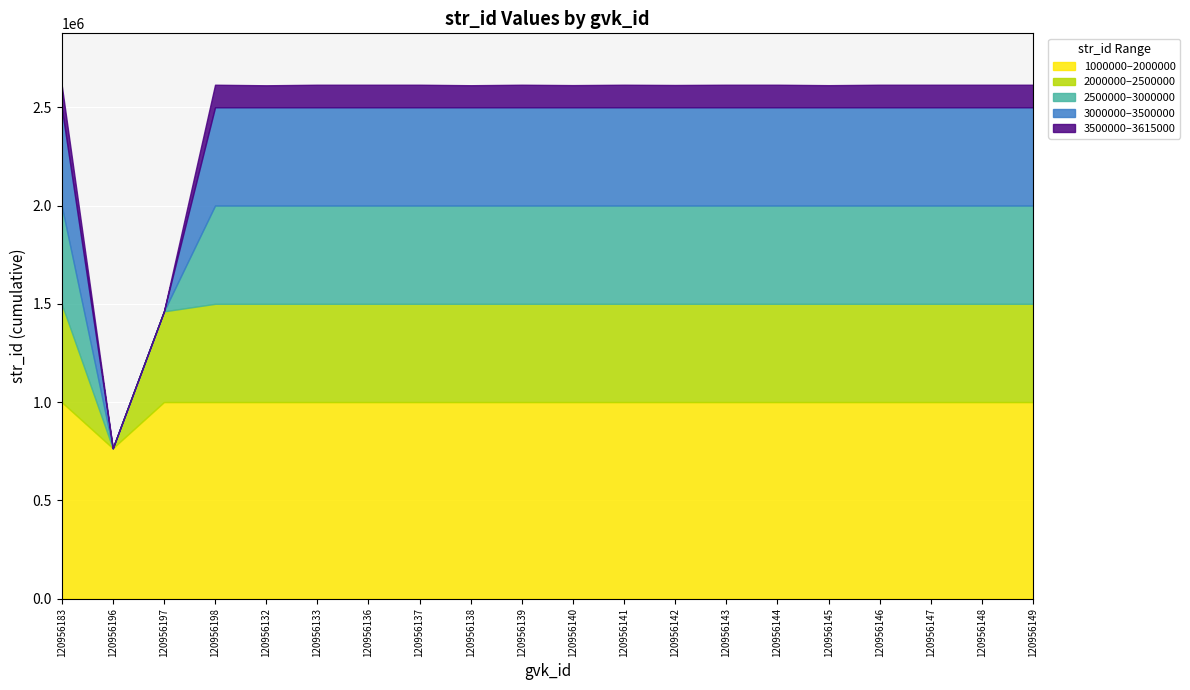

At which category does the data reach its first local valley?

120956196